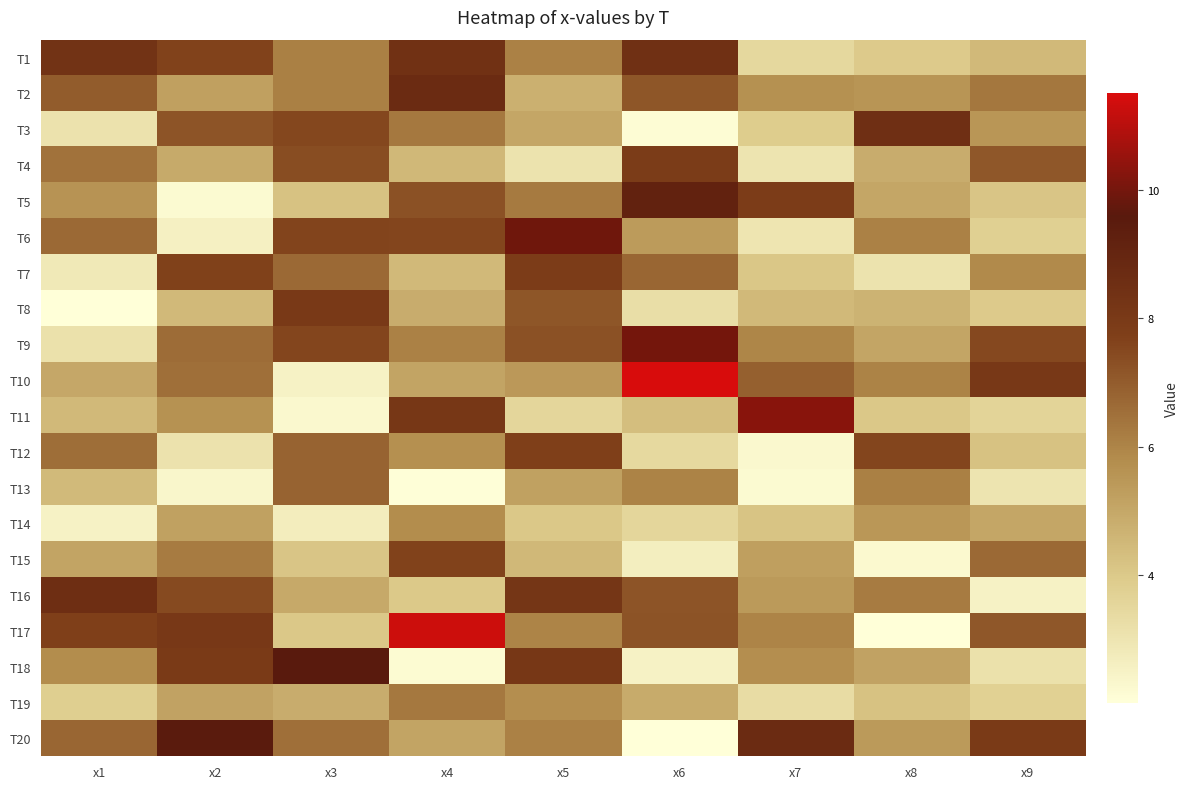

At how many categories does at least one series exceed 5?

9